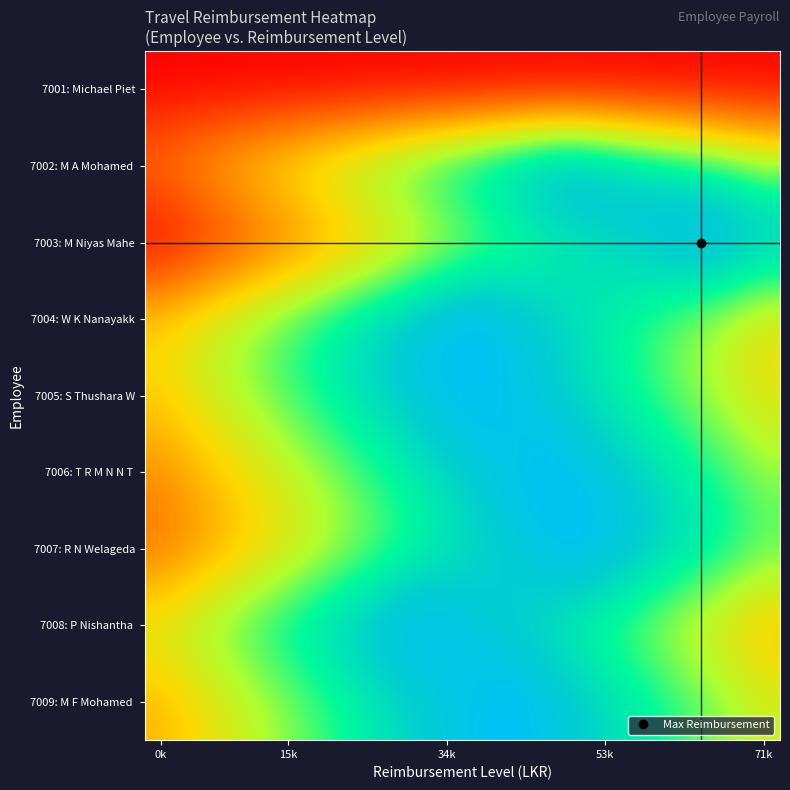

Which label corresponds to the smallest value in the chart?

0k